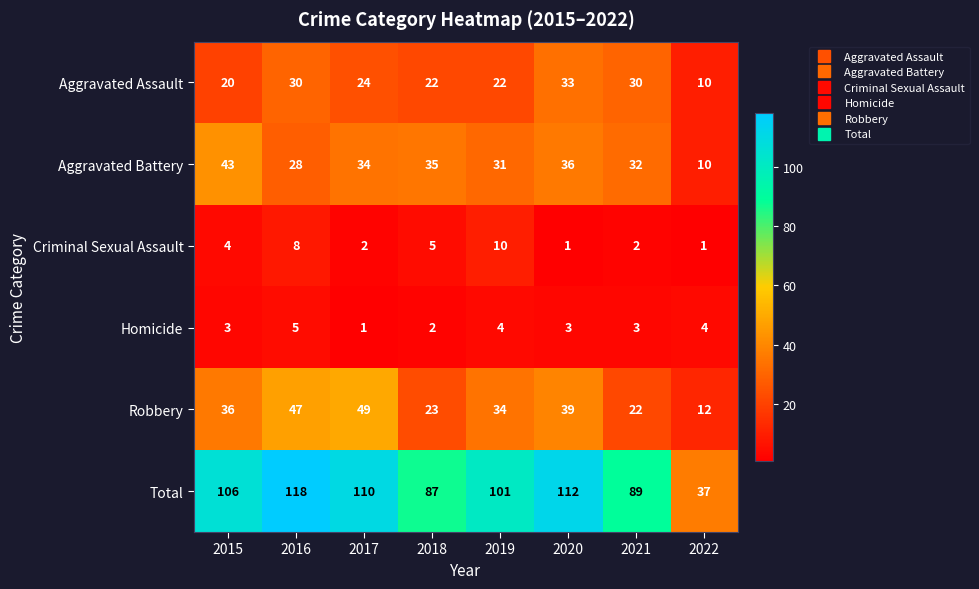

What is the sum of the Homicide values at 2020 and 2021?

6